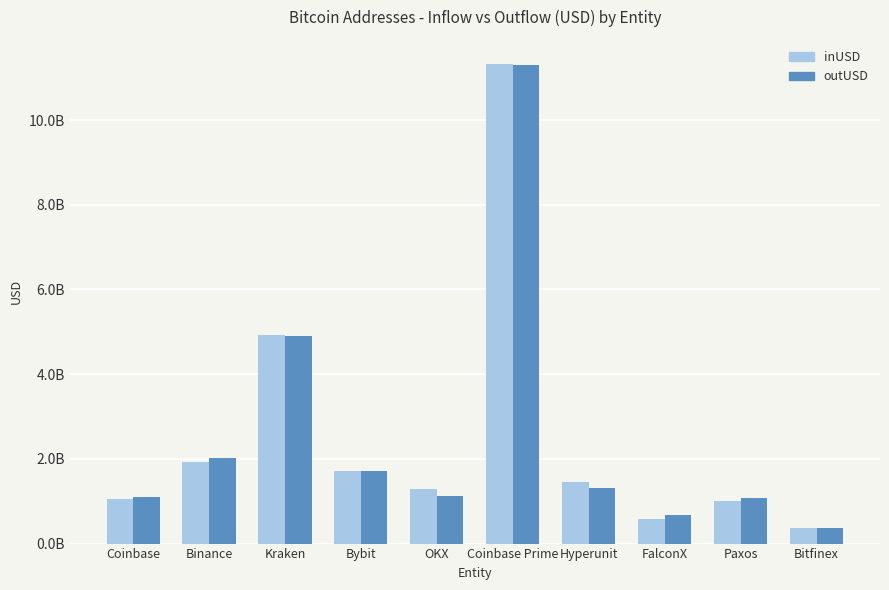

Are the bars grouped side by side (vs. stacked)?

Yes